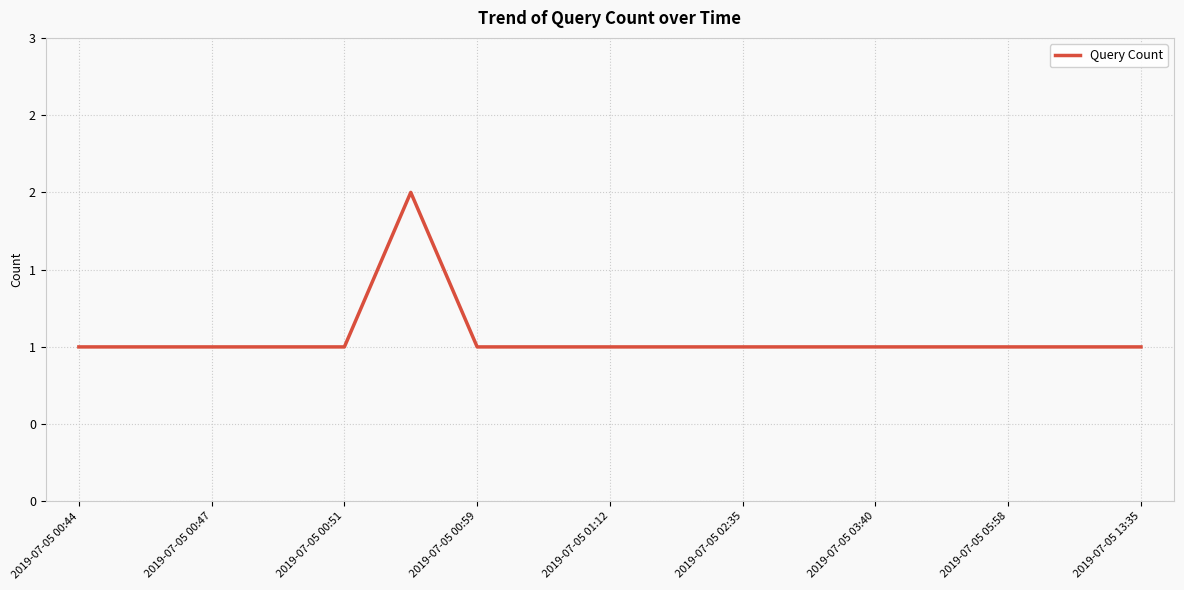

Is this an area chart (filled region under the line)?

No